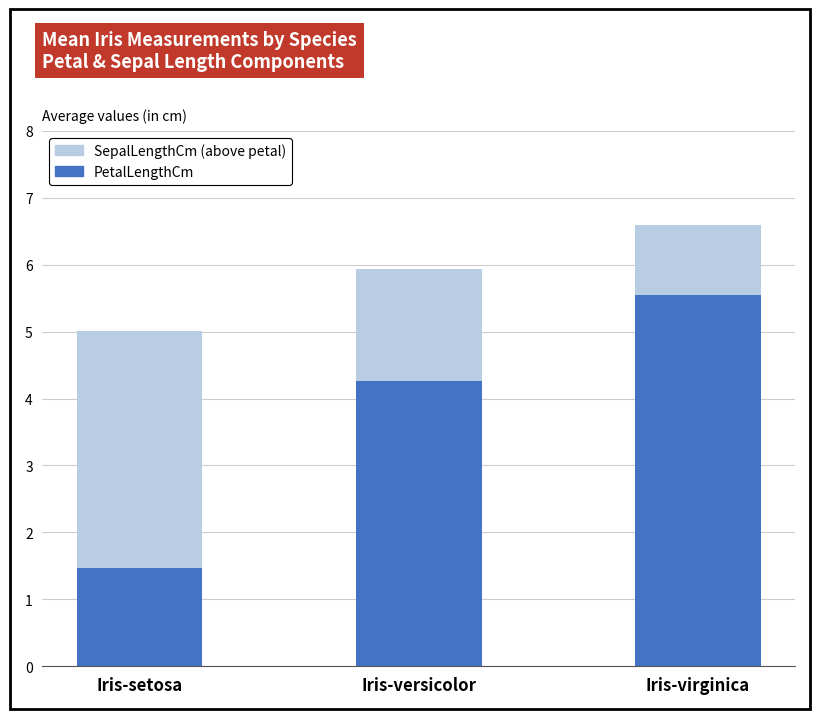

How many data points does each series have?

3